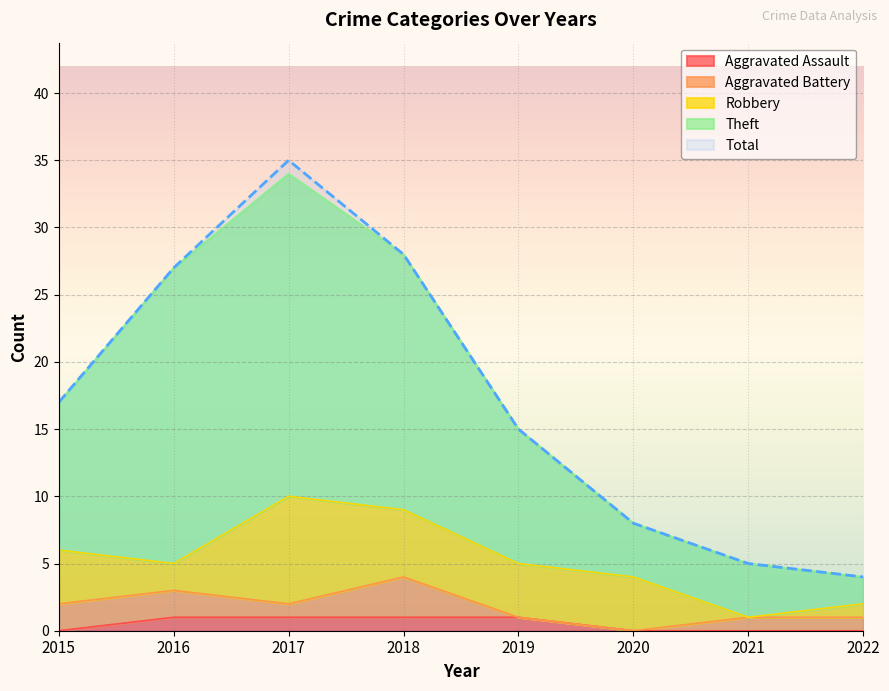

True or false: Total and Aggravated Assault intersect in this chart.

False